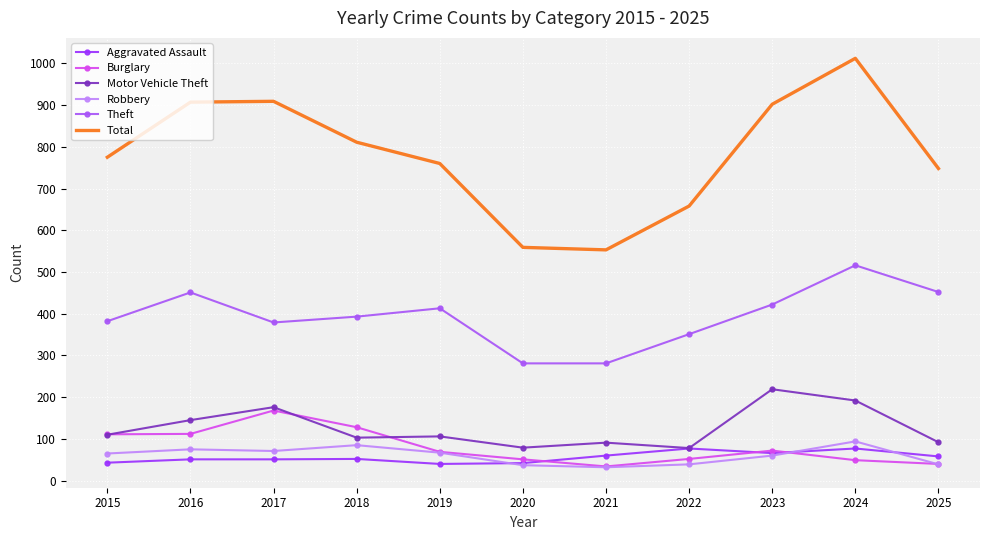

The value of Robbery at 2020 is 37. True or false?

True